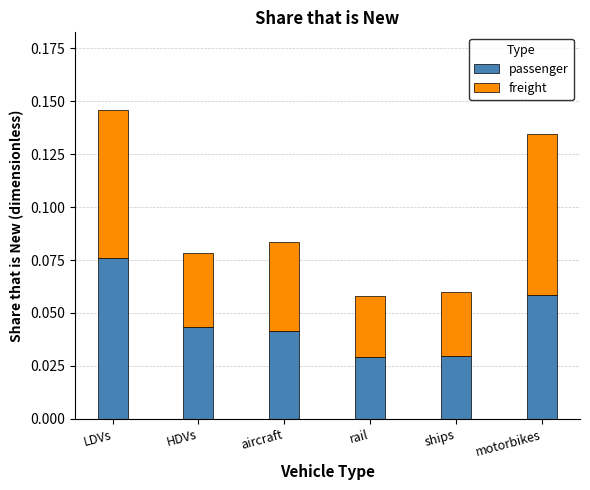

How many categories are shown in the chart?

6